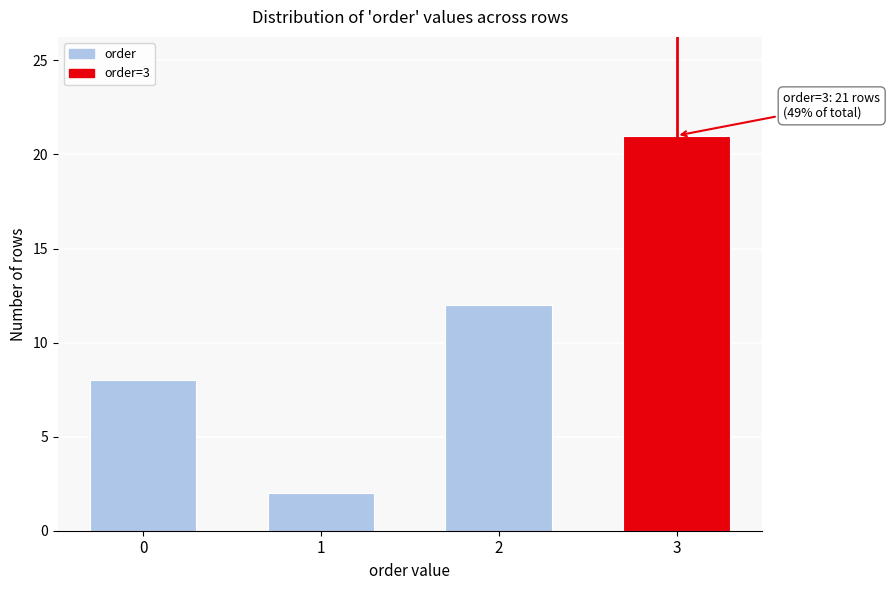

Reading left to right, transcribe all the data shown in this chart.

8	2	12	21